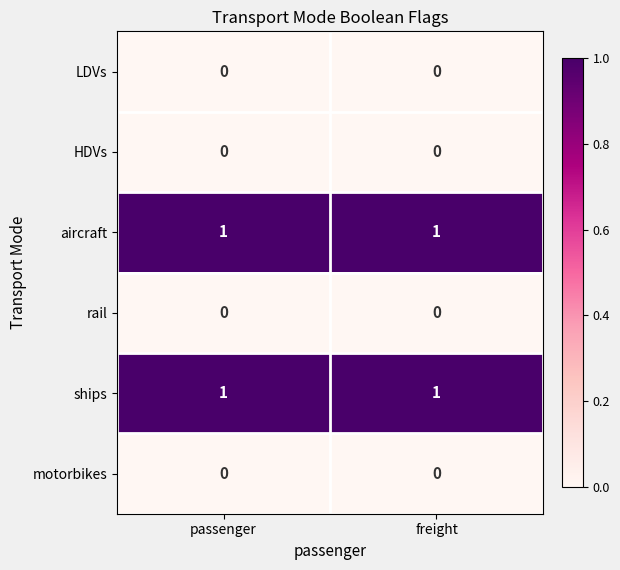

The value of HDVs at freight is 0. True or false?

True